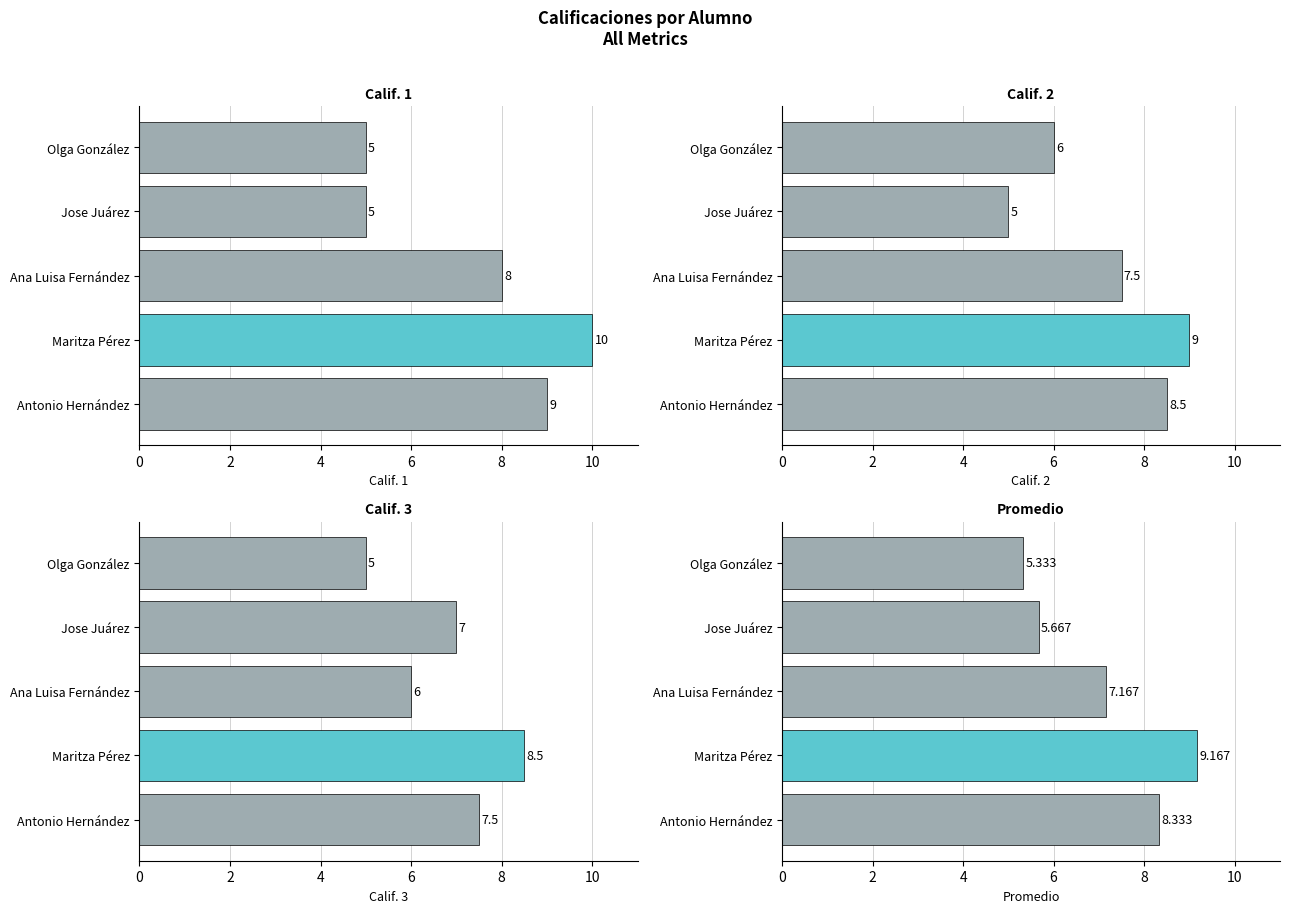

The value of Calif. 3 at Ana Luisa Fernández is 3.4. True or false?

False